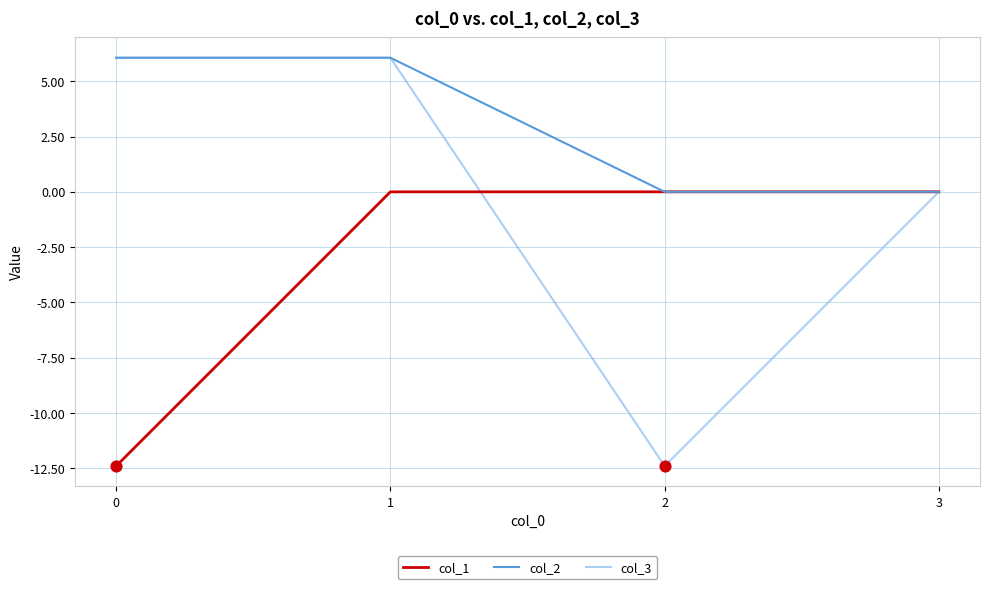

What are all the series names shown in the legend?

col_1, col_2, col_3